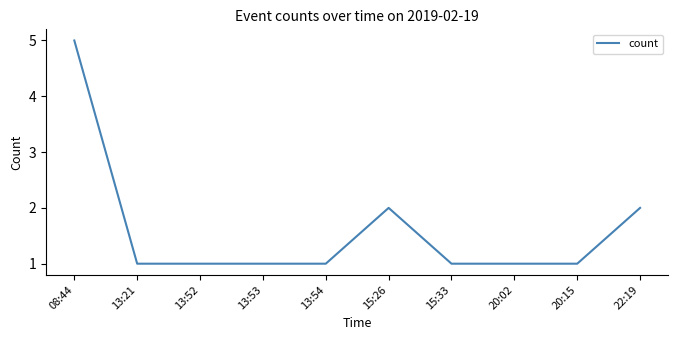

What is the ratio of the value at 15:26 to the value at 20:02?

2.0